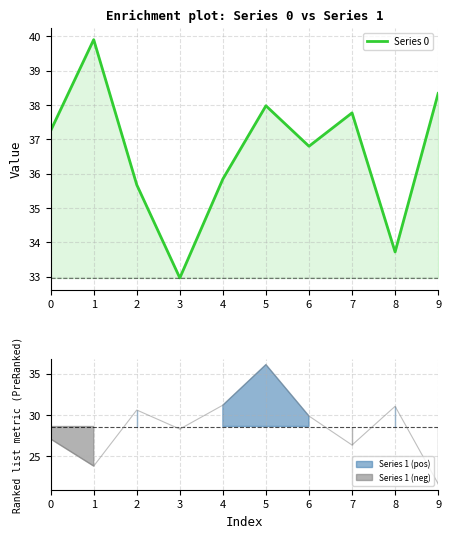

What is the difference between the values at 2 and 9?

2.7